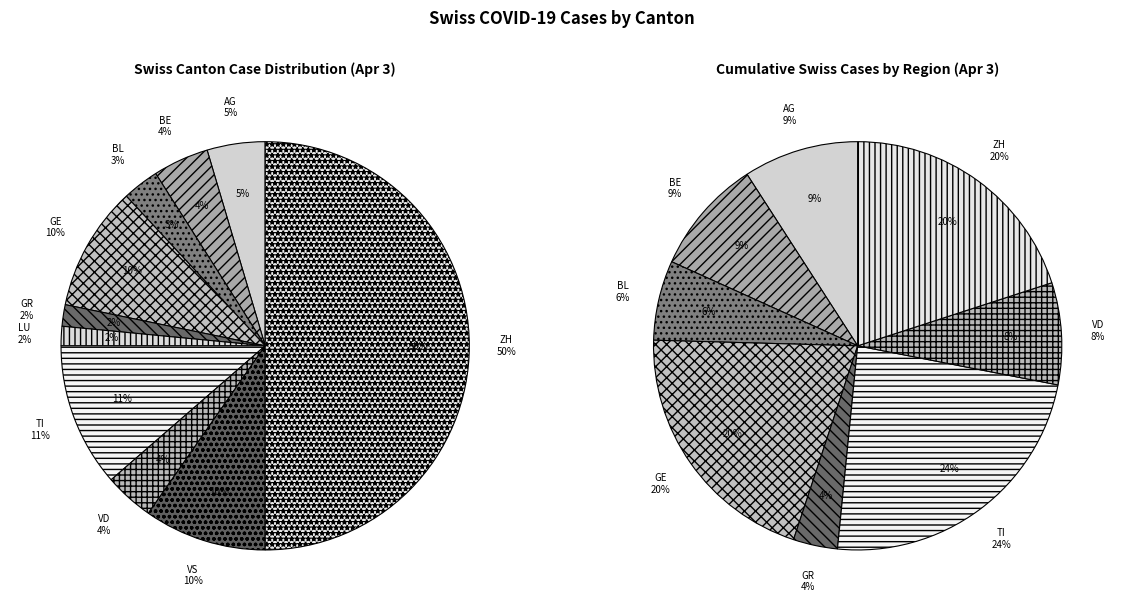

How many segments does this pie chart have?

10